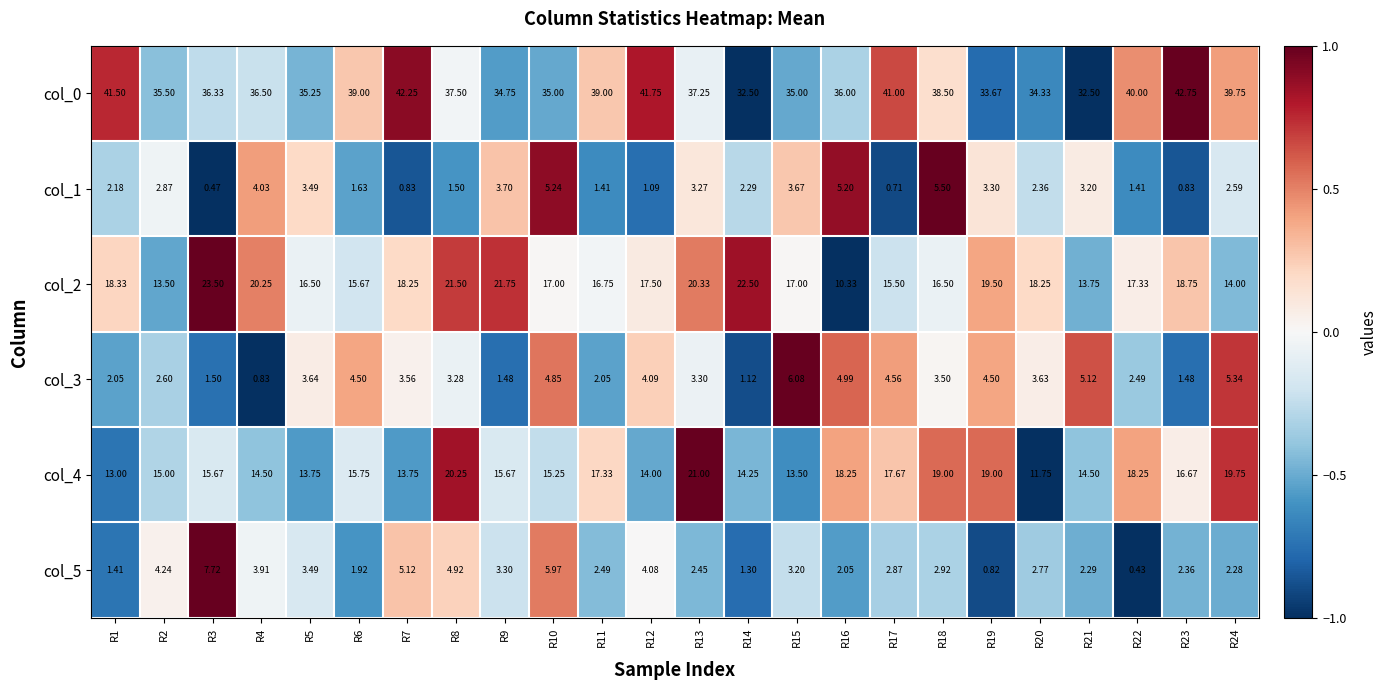

How many data points in col_3 are above 3?

15